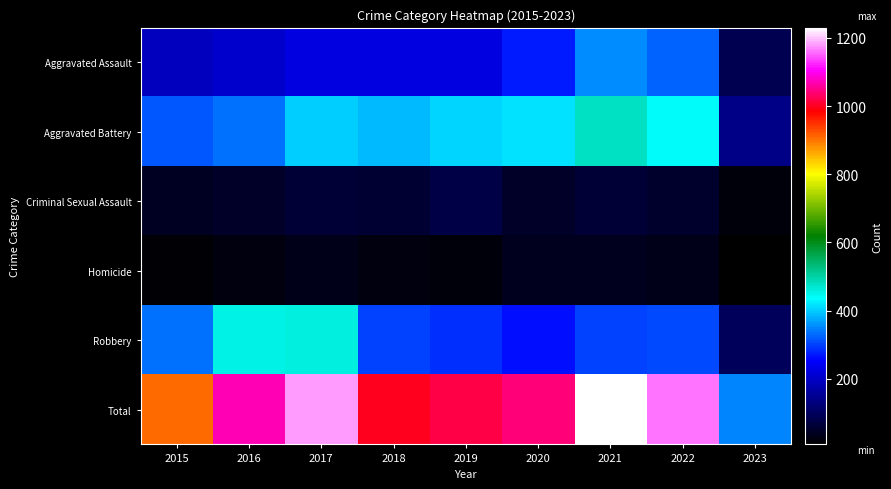

At how many categories does at least one series exceed 844?

8